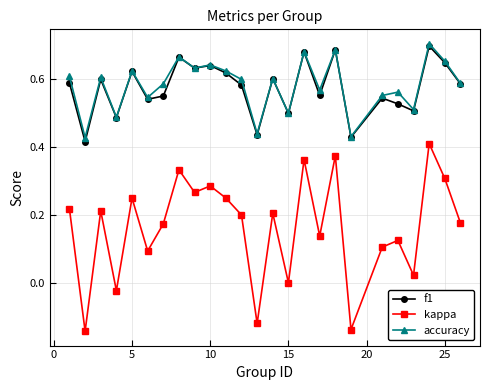

Which series has the widest spread of values?

kappa